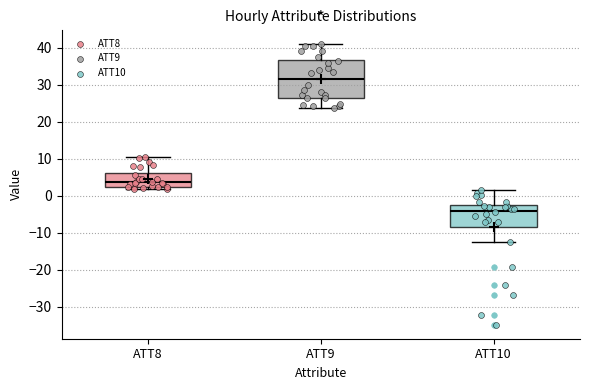

Which box is the tallest, from its lower edge to its upper edge?

ATT9